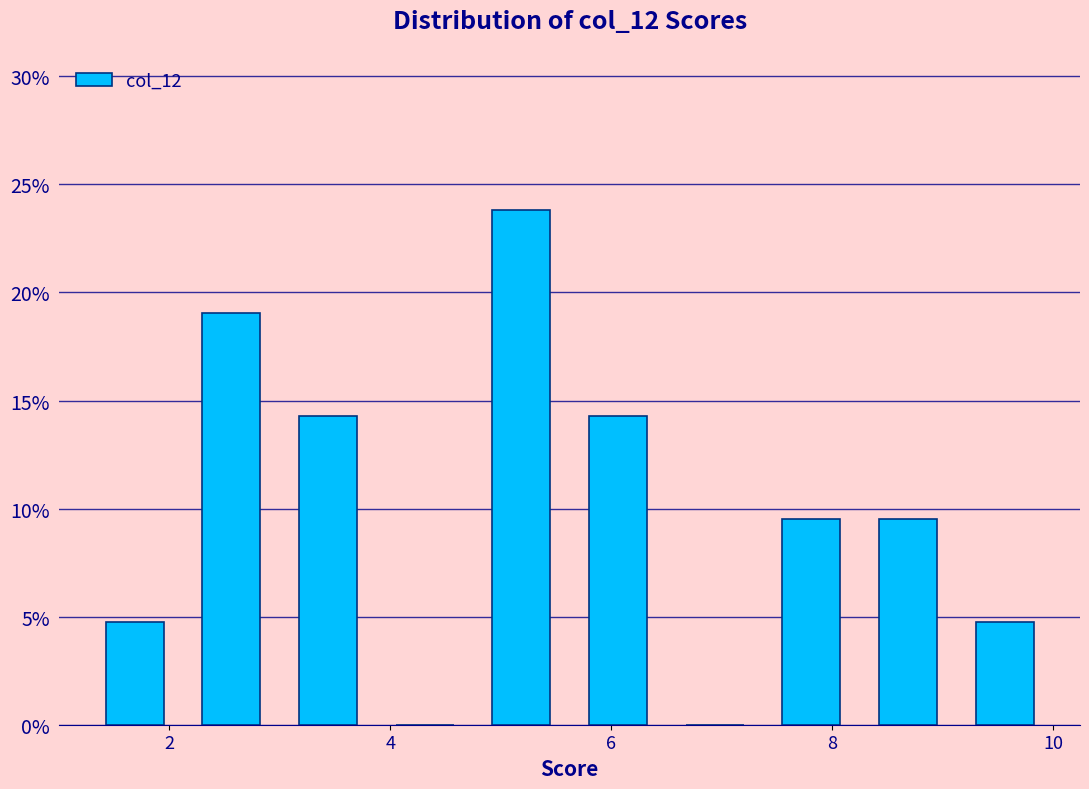

What is the height of the bar covering 8.2 to 9.2 on the x-axis? Neither the bar edges nor the heights are printed on the chart, so give them approximately, as read against the axes.

9.5